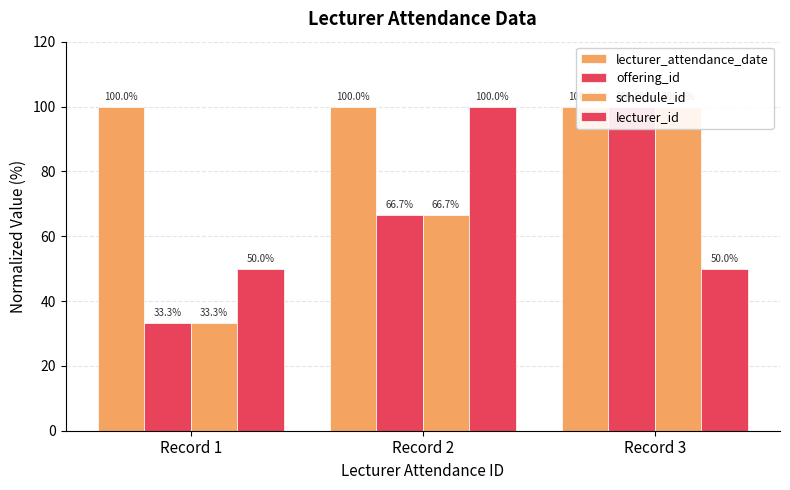

Between Record 1 and Record 3, which series saw the biggest shift?

offering_id